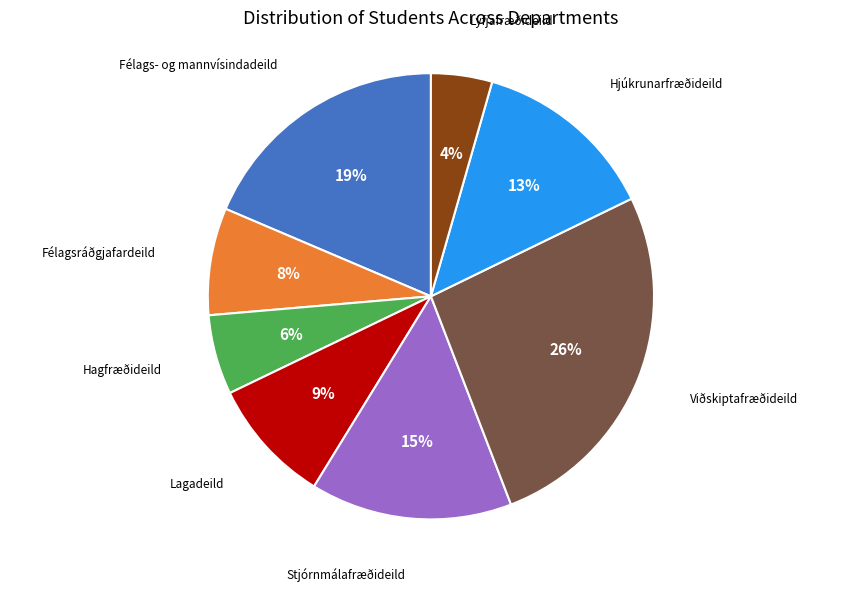

What is the smallest slice in the pie chart?

Lyfjafræðideild